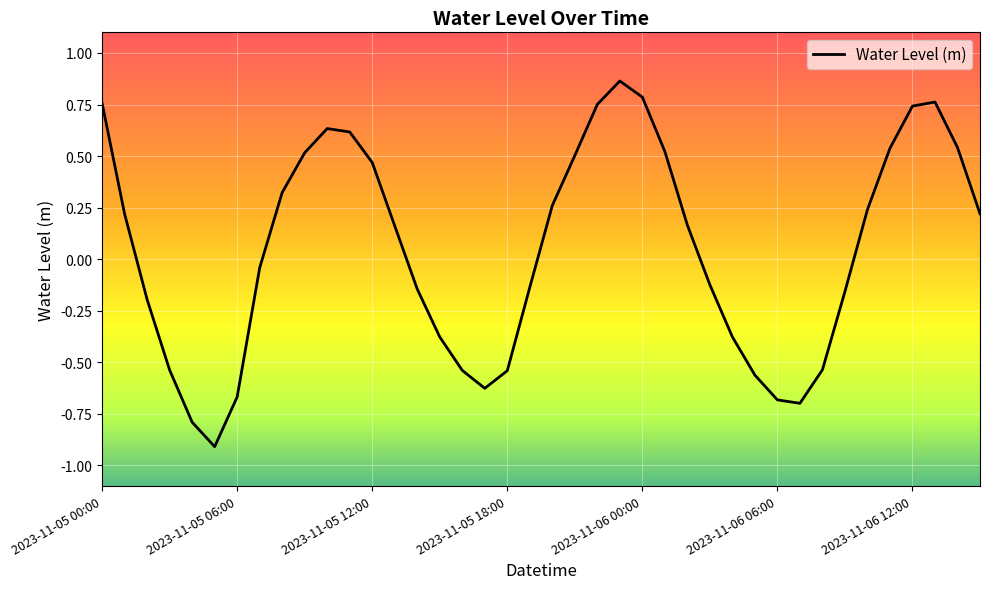

What is the smallest value displayed?

-0.9